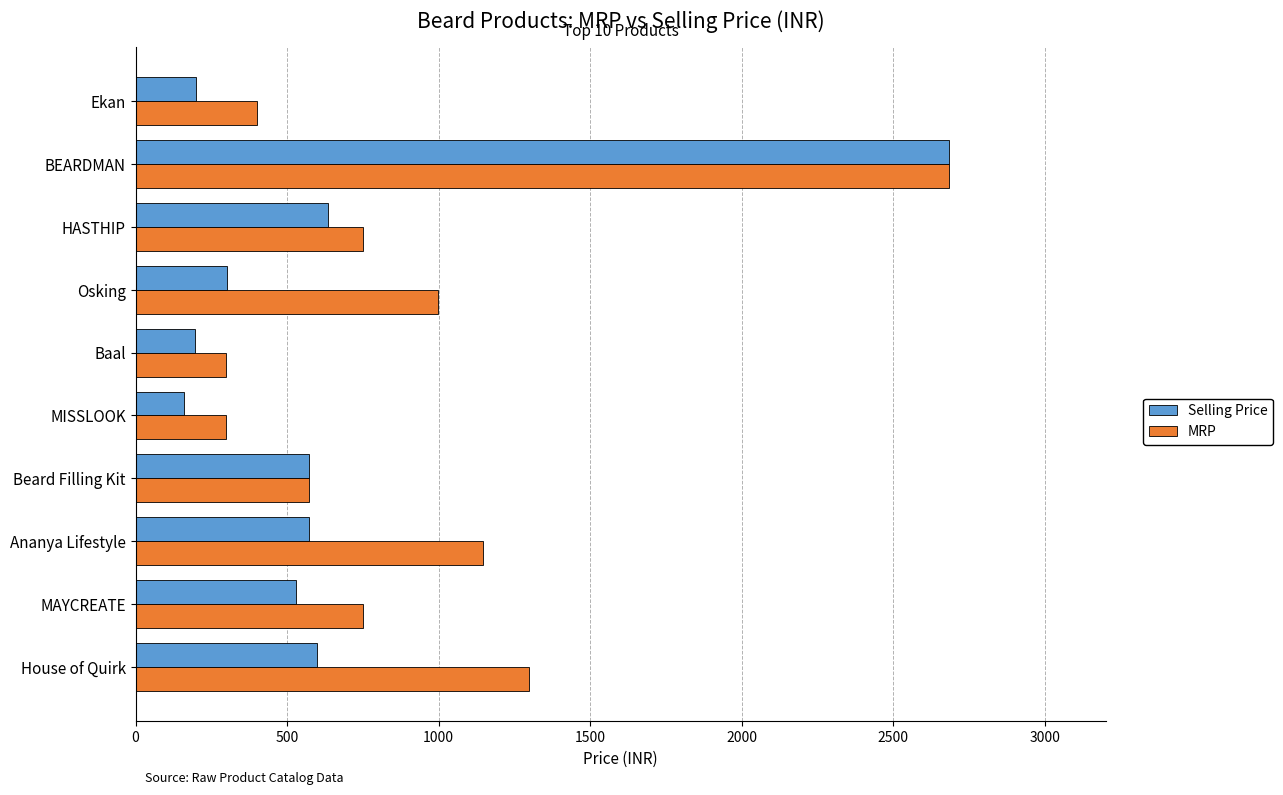

Is the value of Selling Price at Beard Filling Kit greater than the value of MRP at BEARDMAN?

No